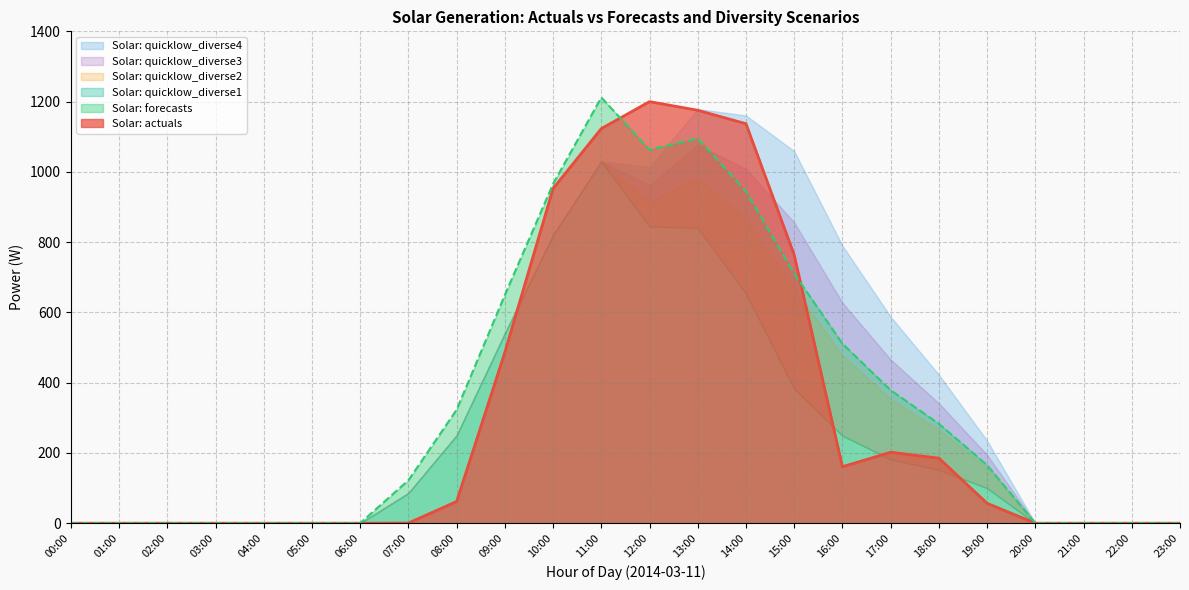

How many lines are shown in the chart?

6